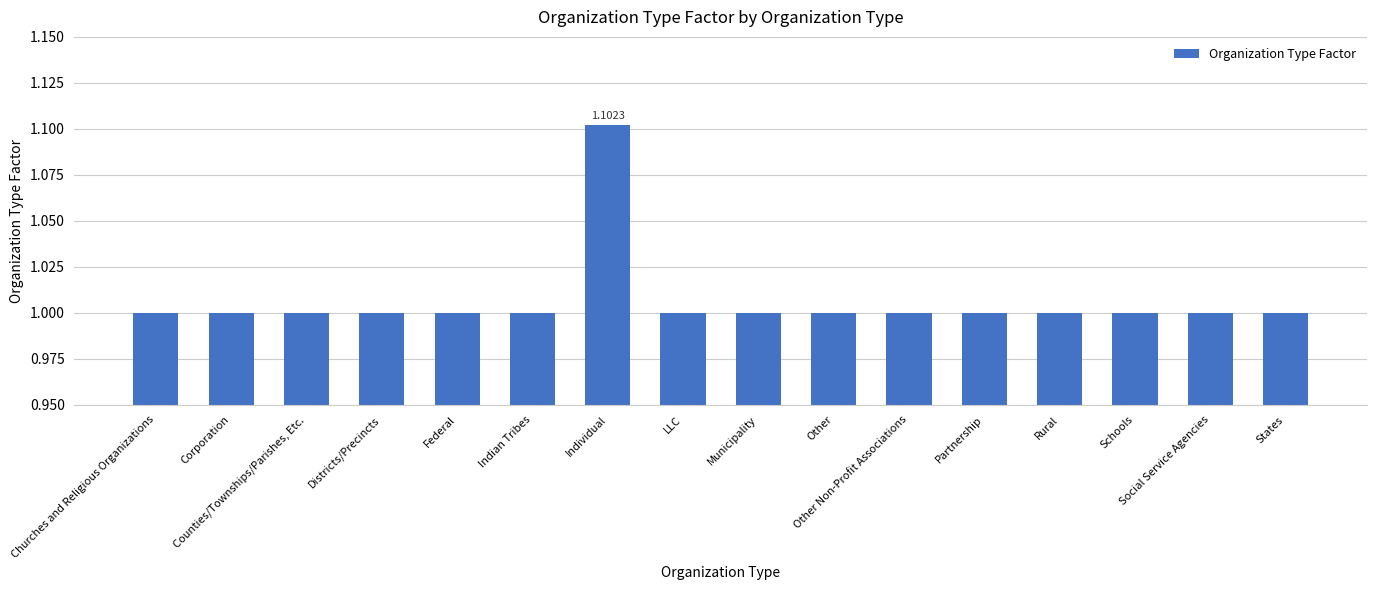

What is the label of the 14th bar from the right?

Counties/Townships/Parishes, Etc.